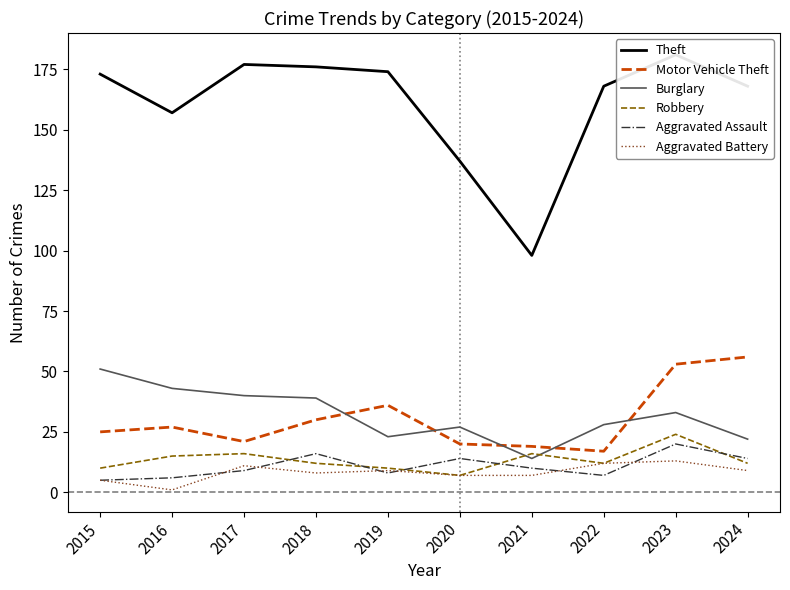

How many values in the Burglary series exceed 33?

4